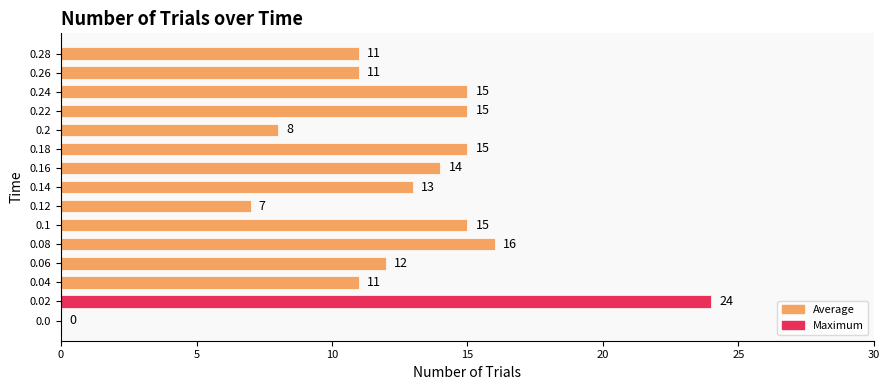

What is the sum of all values?

187